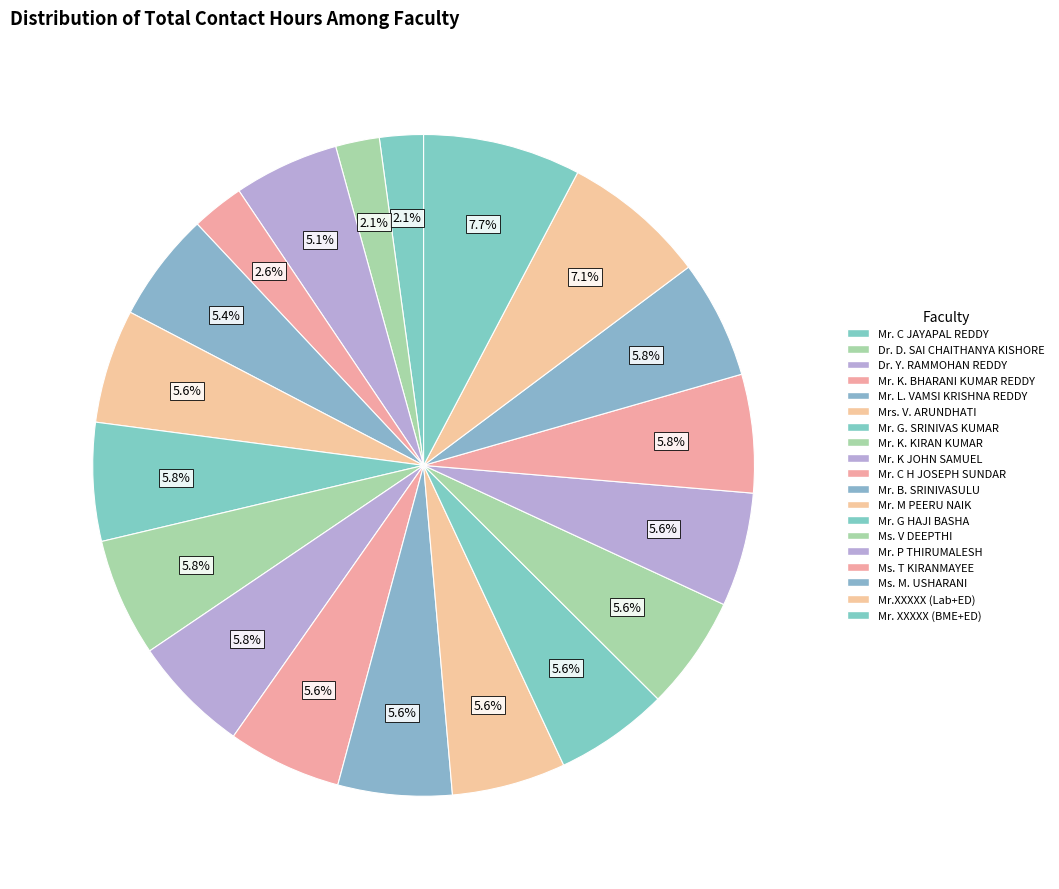

True or false: Mr. G. SRINIVAS KUMAR accounts for 1% of the total.

False